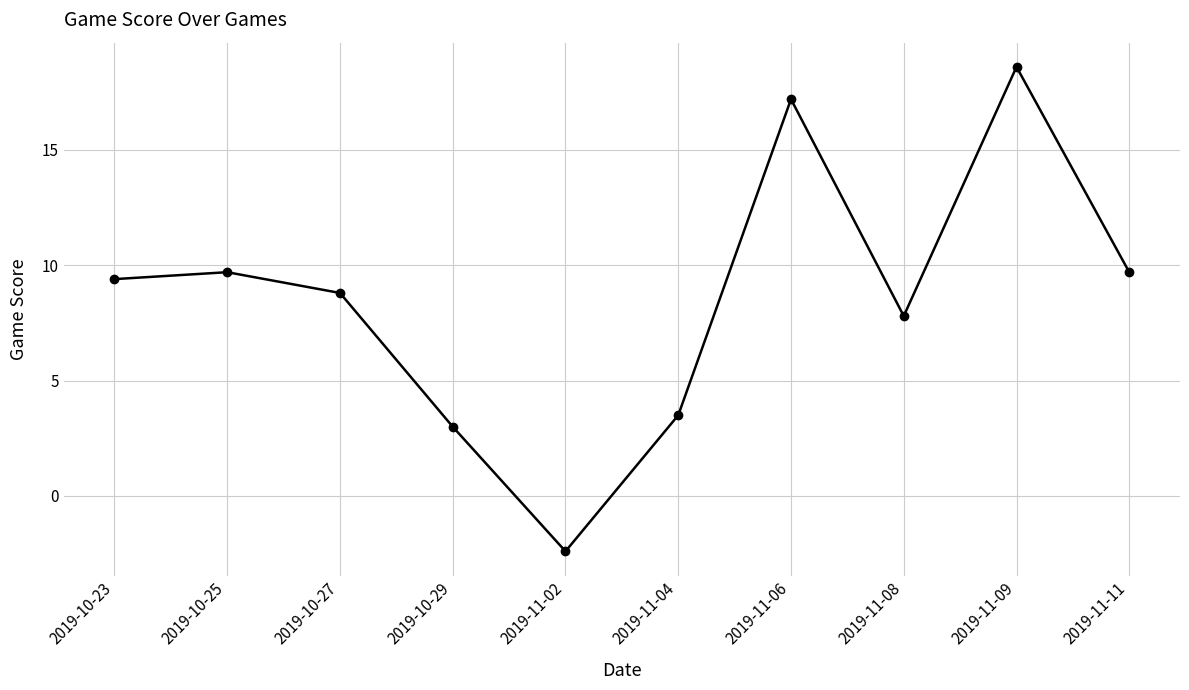

What is the ratio of the value at 2019-11-04 to the value at 2019-10-25?

0.4